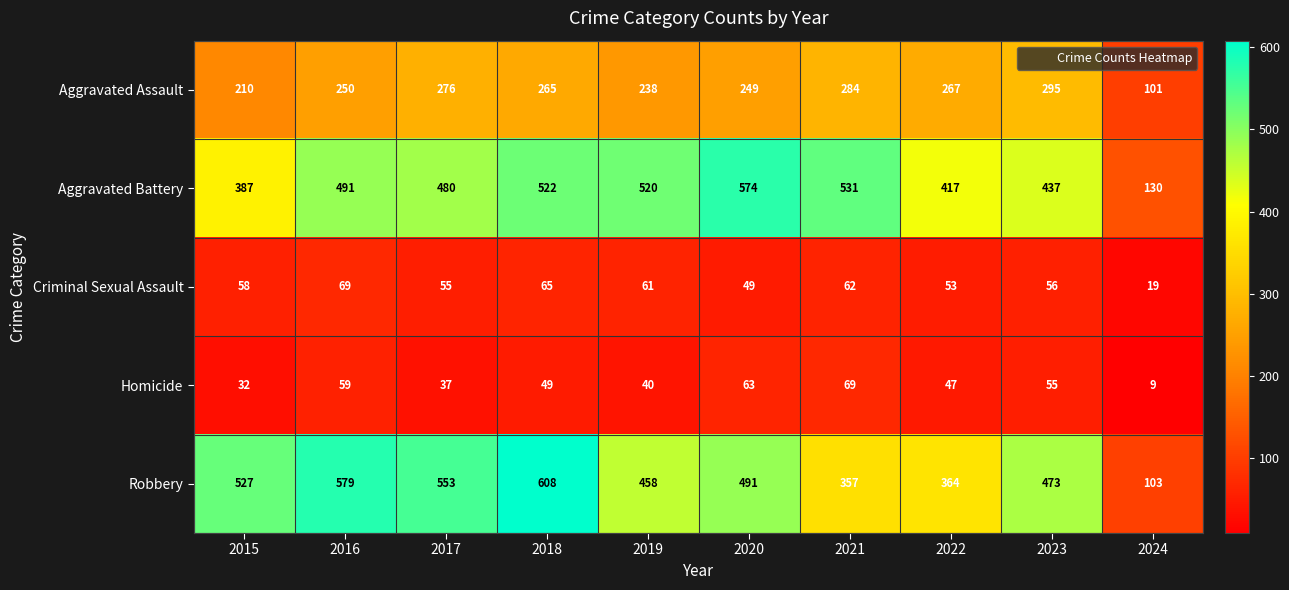

What is the minimum value shown in the chart?

9